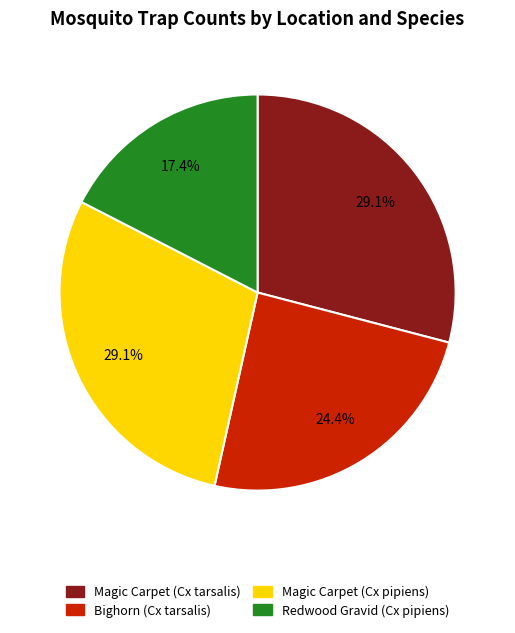

Is there any slice that represents more than half of the pie?

No